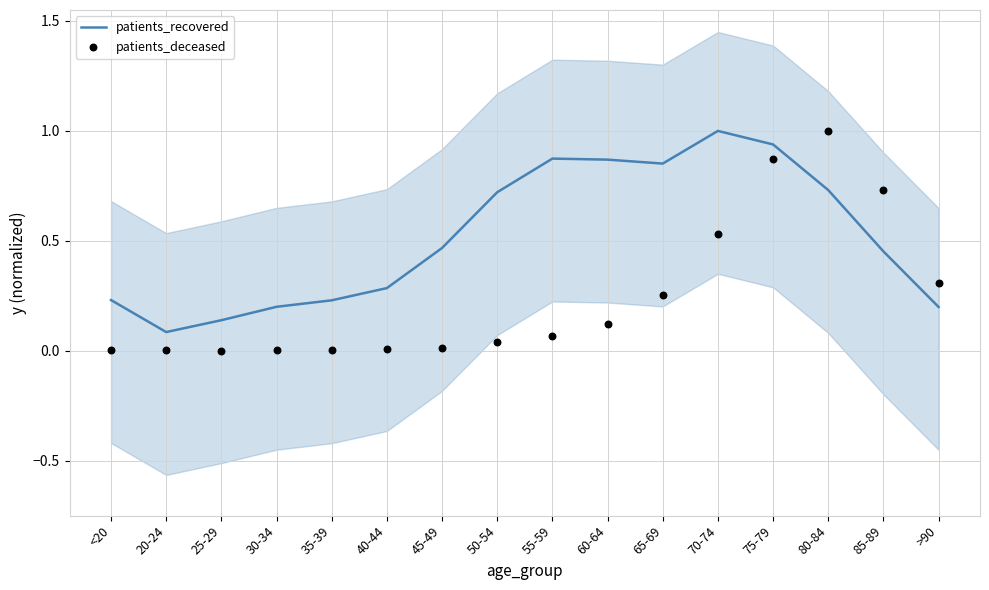

What is the total value across all series at <20?

0.2